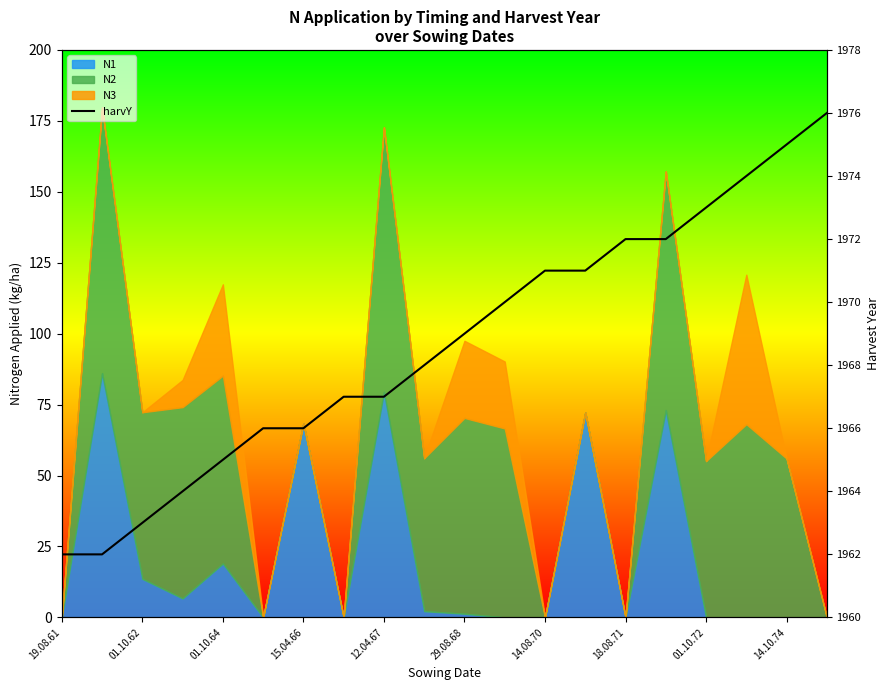

How many lines are shown in the chart?

1